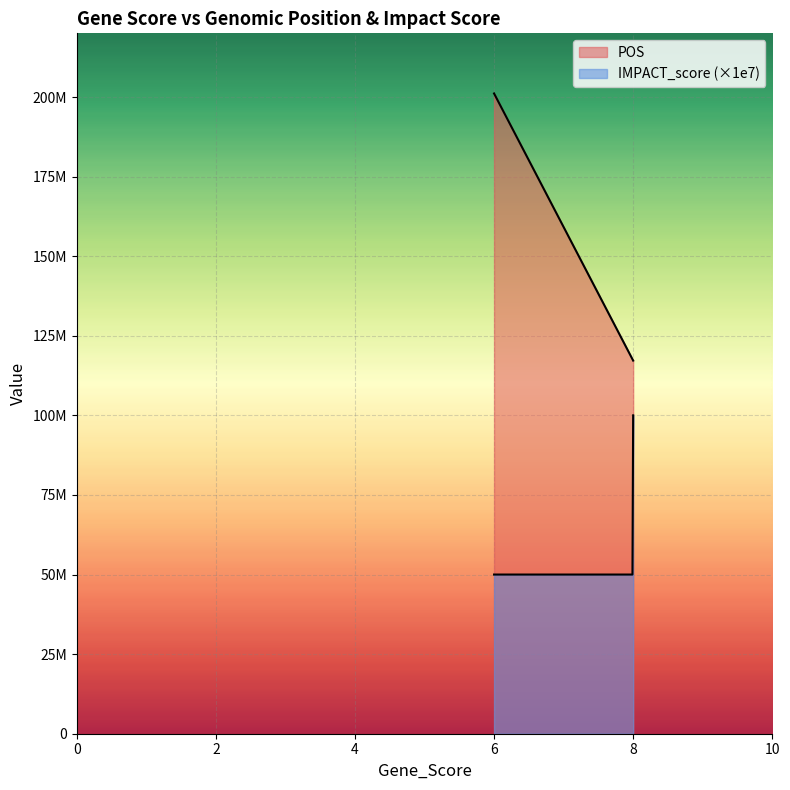

Rank the series by their maximum value, from highest to lowest.

POS, IMPACT_score